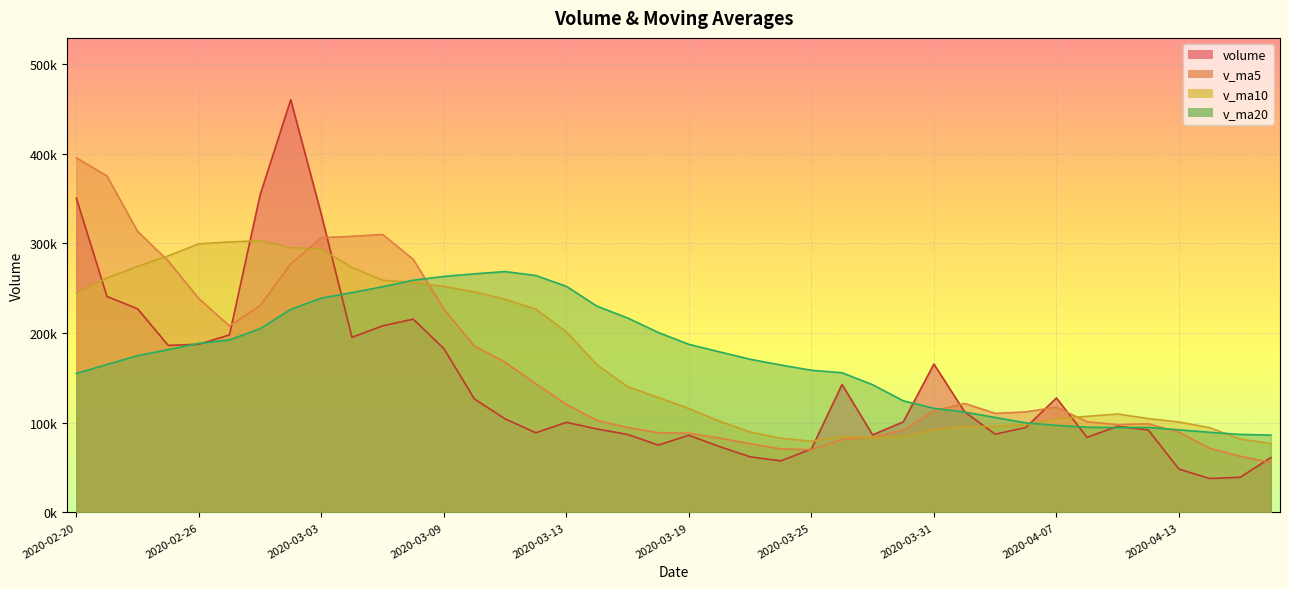

What is the sum of all v_ma20 values?

6893437.0